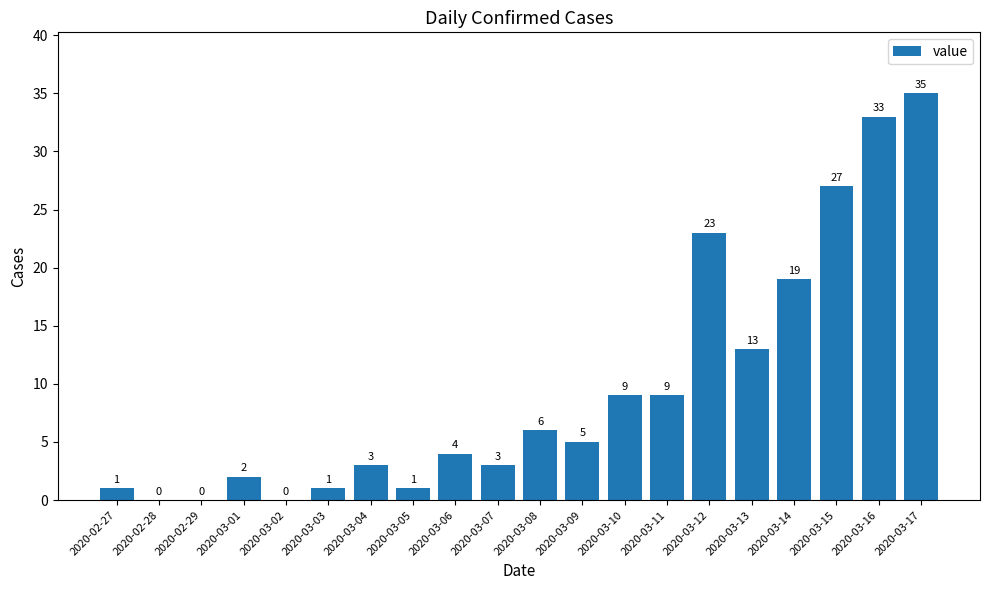

The value at 2020-03-10 is 9. True or false?

True